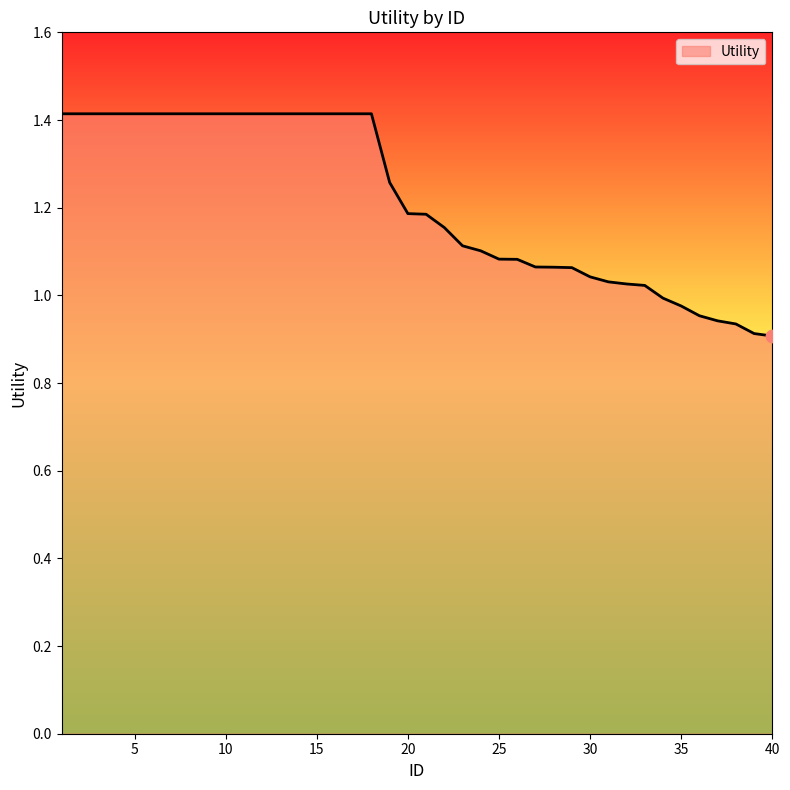

What is the difference between the maximum and minimum values?

0.5